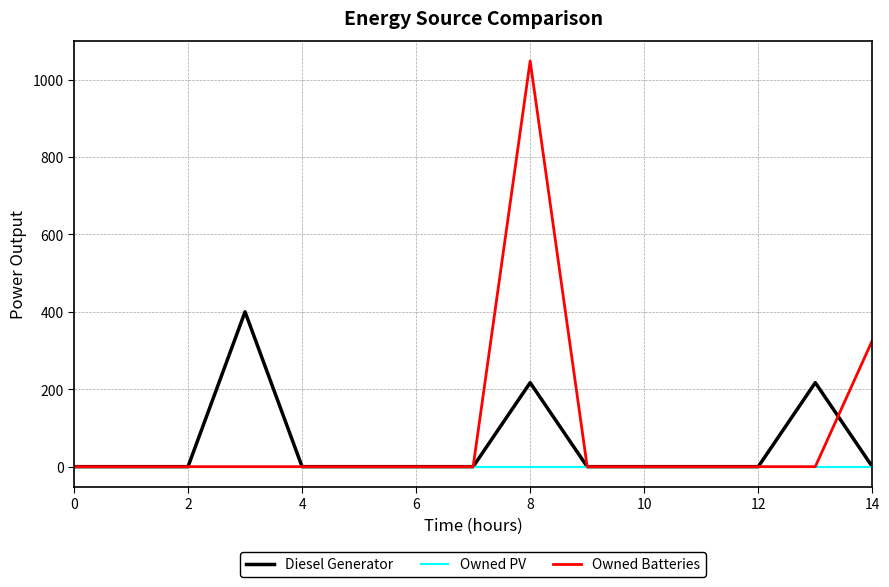

Rank the series by their average value, from lowest to highest.

Owned PV, Diesel Generator, Owned Batteries